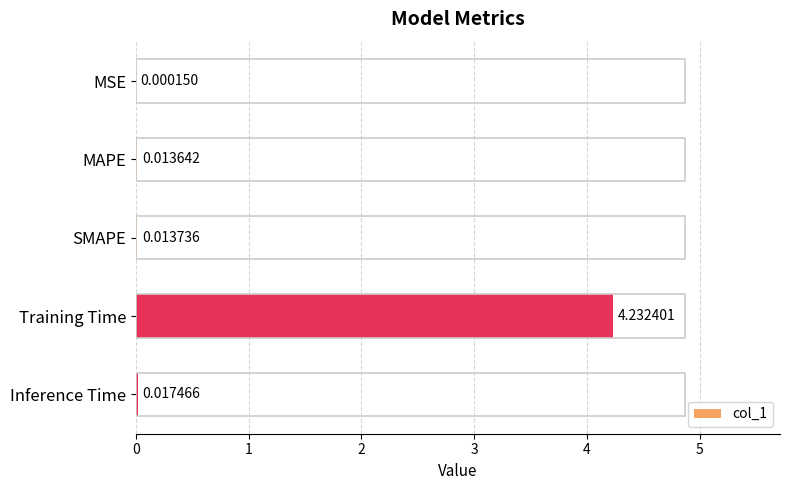

Where is the data nearest to the value 2?

Inference Time